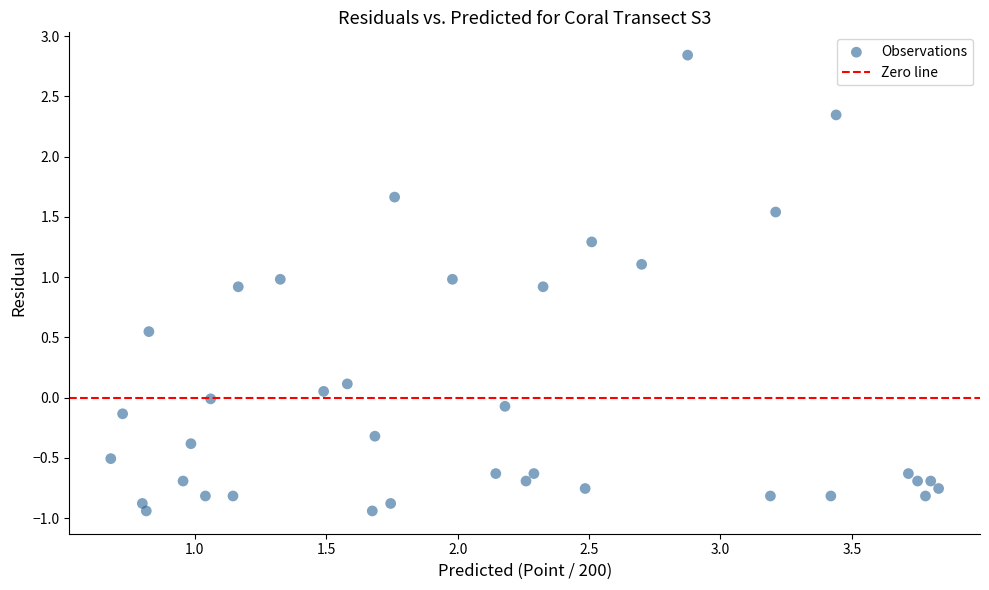

What is the range of Y values (max minus min)?

3.8